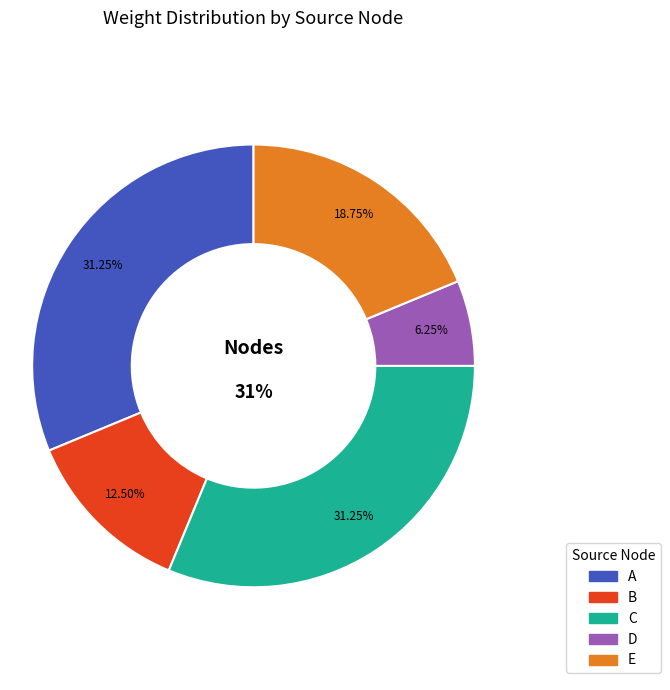

To the nearest percent, what portion does B represent?

12%